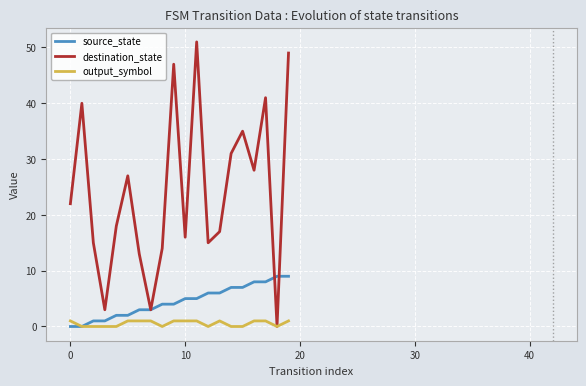

What is the greatest value displayed?

51